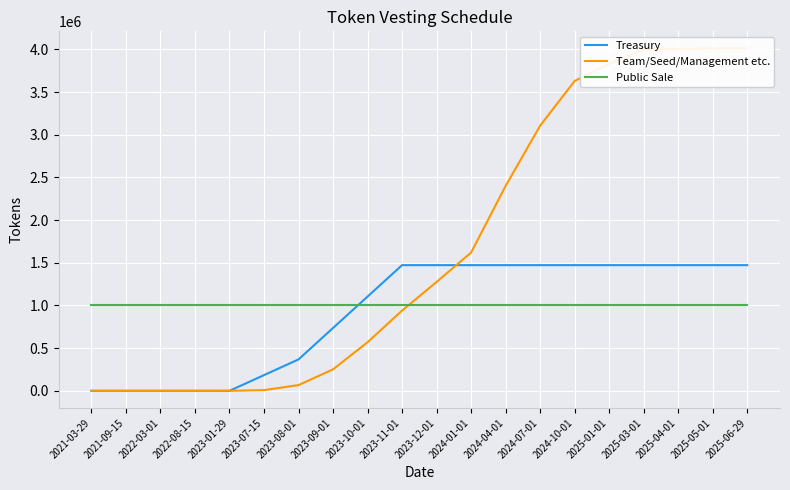

True or false: Team/Seed/Management etc. has more than 2 interior local peaks.

False